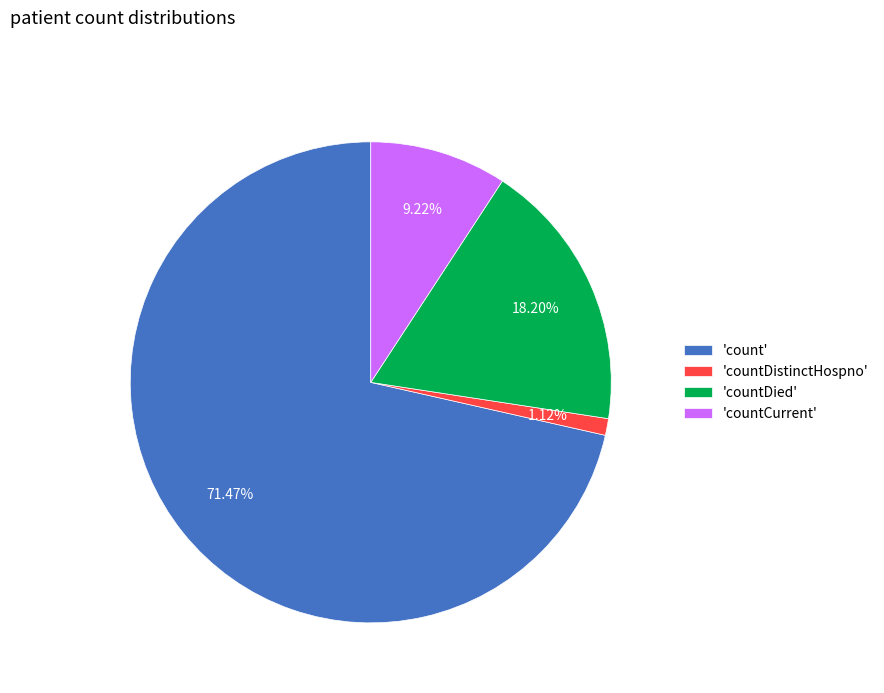

Approximately how many times larger is the value at 'count' compared to 'countDied'?

3.9